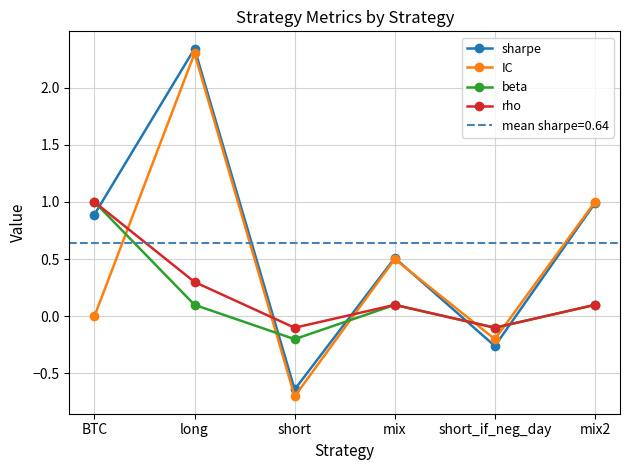

Which category has the lowest value in the rho series?

short